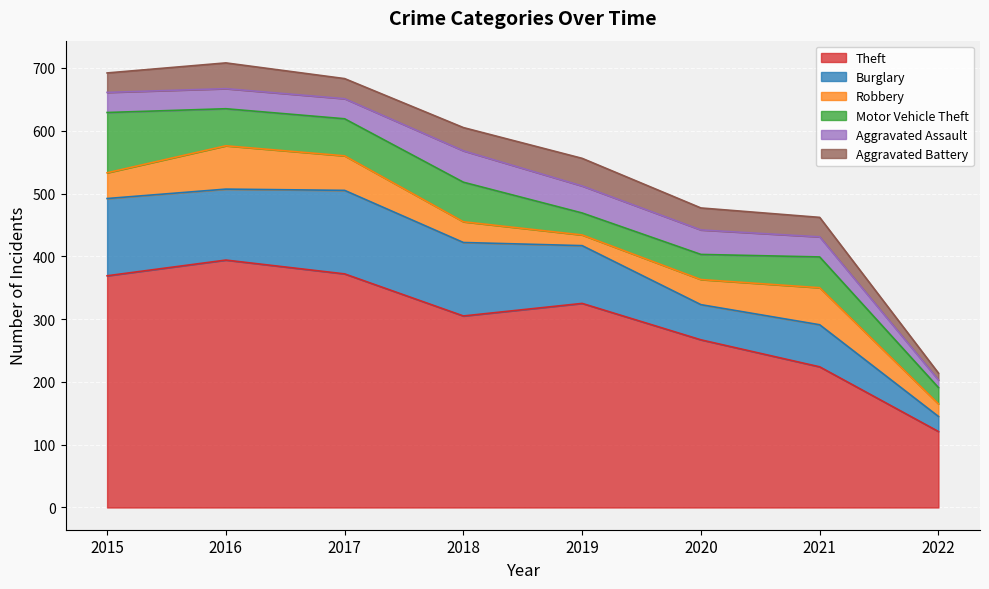

Reading left to right, transcribe all the data shown in this chart.

Theft: 2015=369	2016=394	2017=372	2018=305	2019=325	2020=267	2021=224	2022=121
Burglary: 2015=123	2016=113	2017=133	2018=117	2019=92	2020=56	2021=67	2022=24
Robbery: 2015=41	2016=69	2017=55	2018=33	2019=17	2020=40	2021=59	2022=20
Motor Vehicle Theft: 2015=96	2016=59	2017=59	2018=63	2019=35	2020=40	2021=49	2022=26
Aggravated Assault: 2015=32	2016=32	2017=32	2018=50	2019=43	2020=39	2021=32	2022=12
Aggravated Battery: 2015=31	2016=41	2017=32	2018=37	2019=44	2020=35	2021=31	2022=11